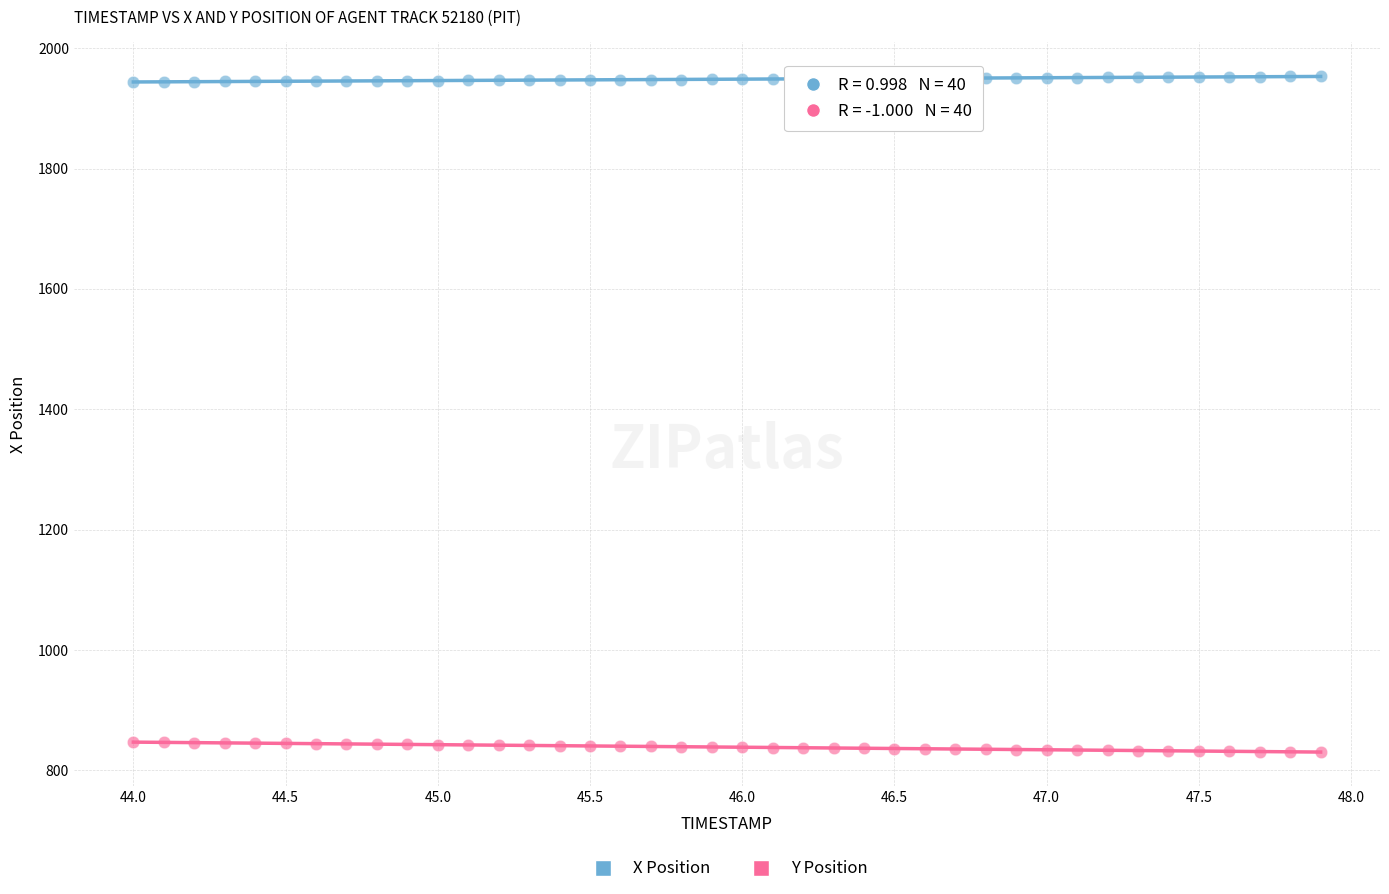

Across all data points, what is the range of Y values (max minus min)?

1123.2